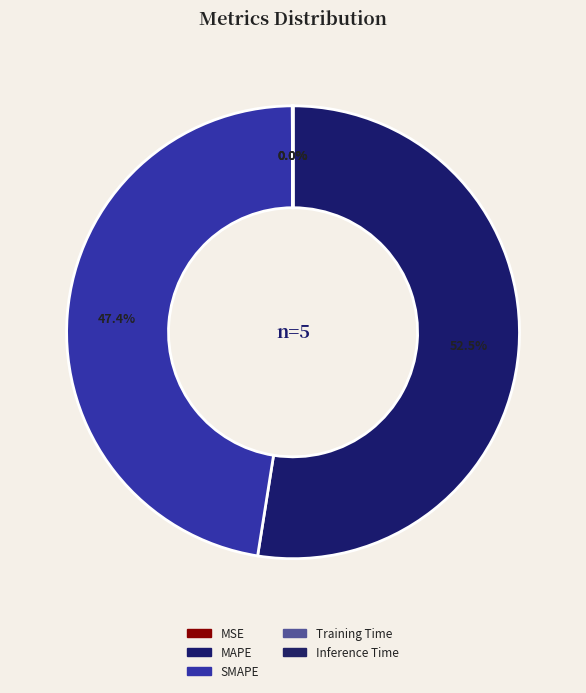

How many slices are in this pie chart?

5